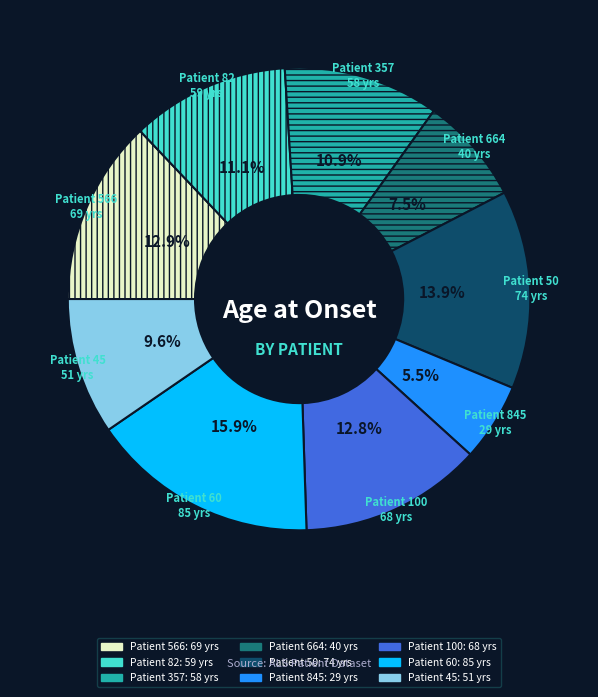

Does any single category account for the majority?

No